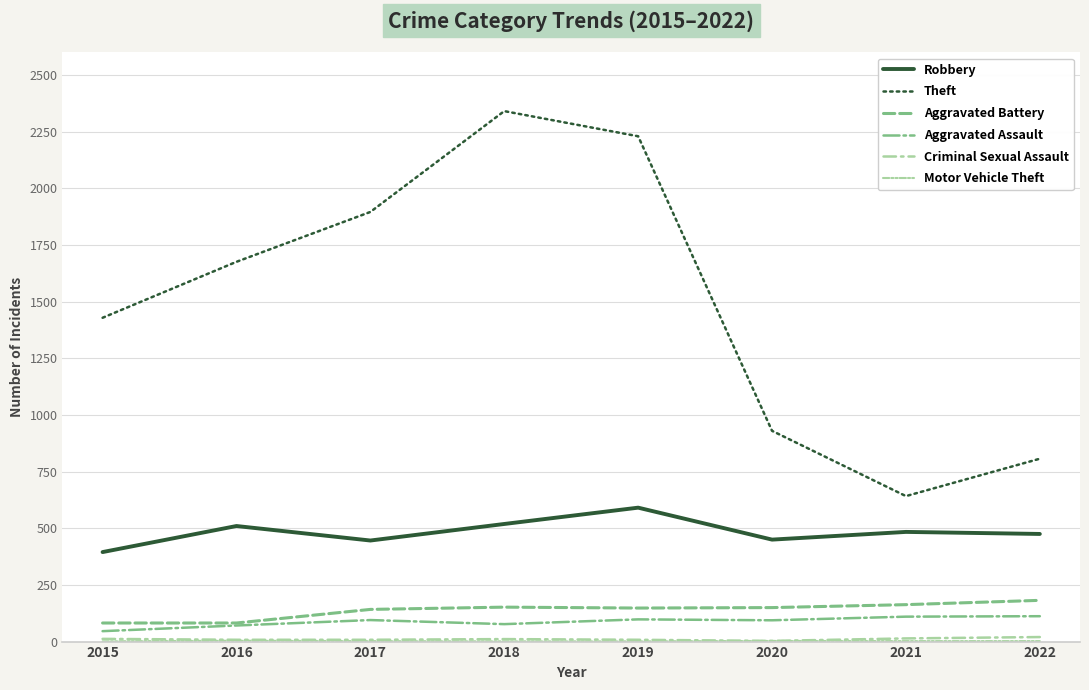

True or false: Aggravated Battery and Aggravated Assault intersect in this chart.

False